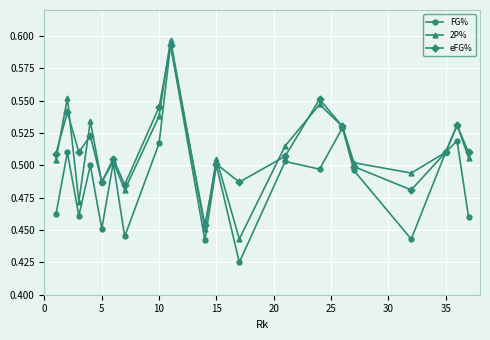

How many interior local valleys does the FG% series have?

7